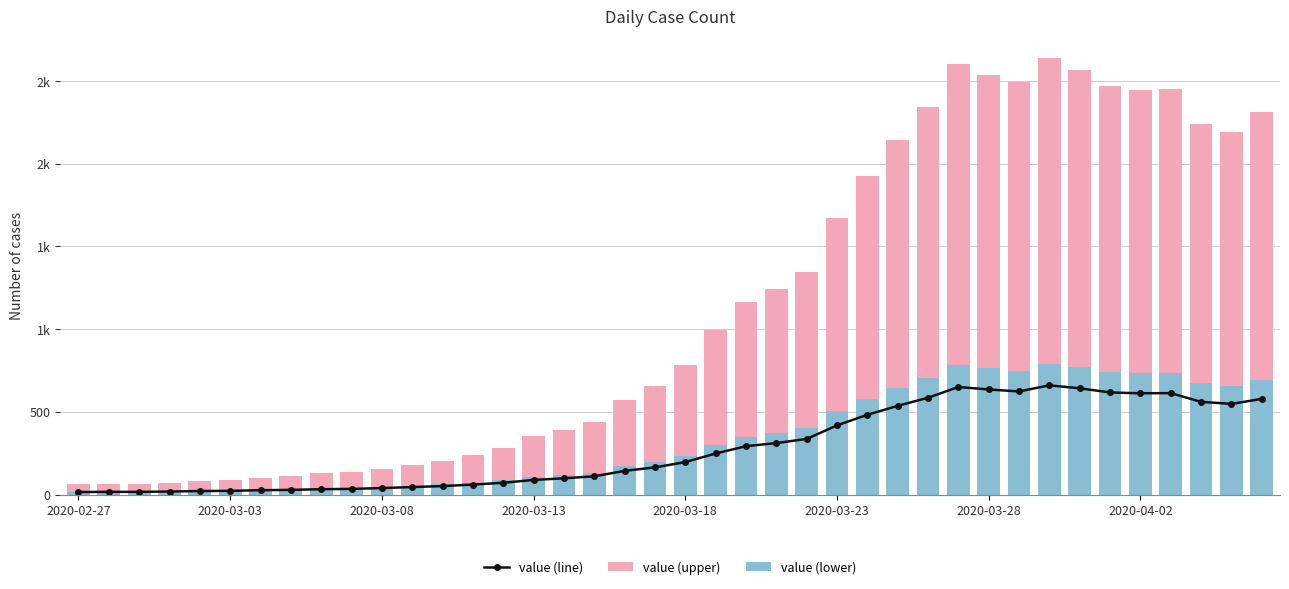

Between 2020-04-02 and 24, which series saw the biggest shift?

value (upper)